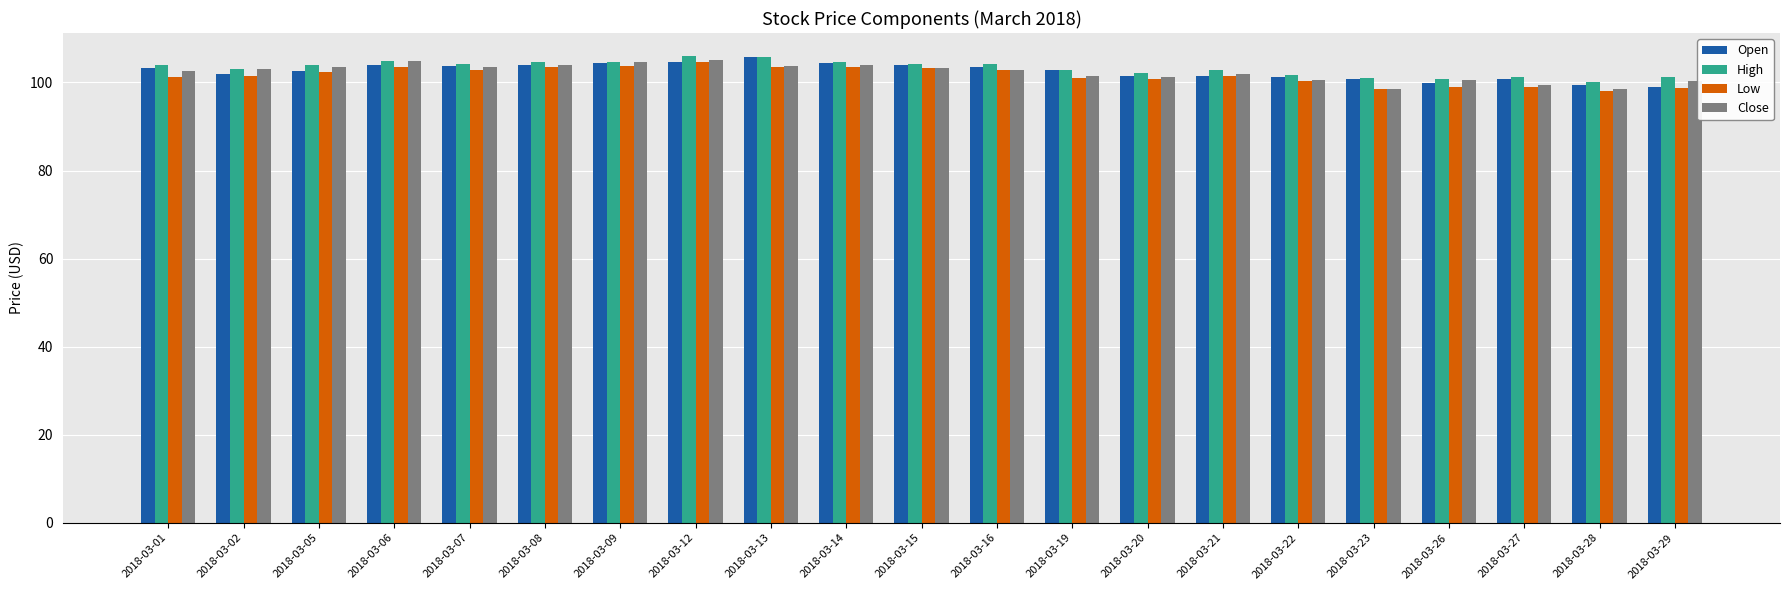

What is the maximum value for Close?

105.2